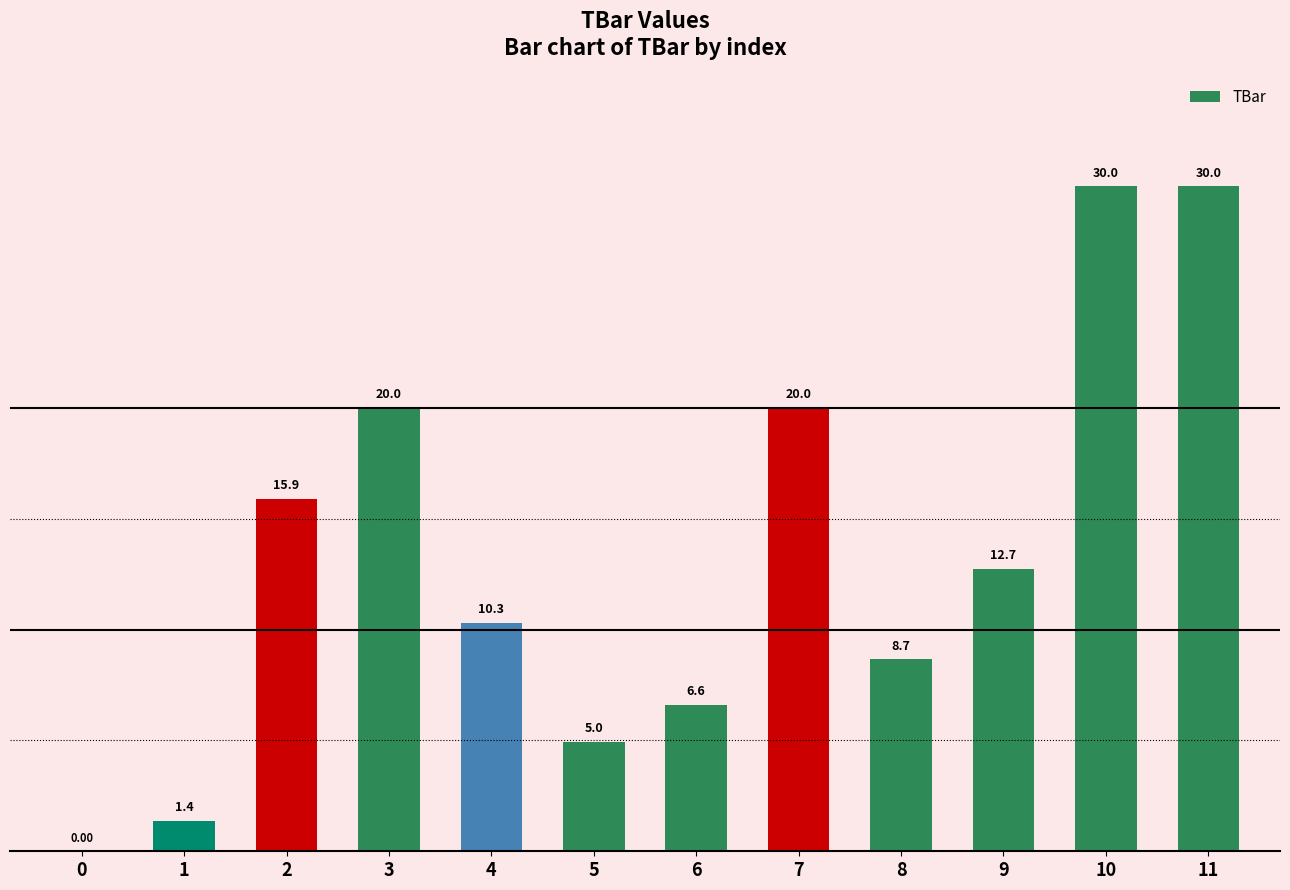

The value at 1 is 1.4. True or false?

True